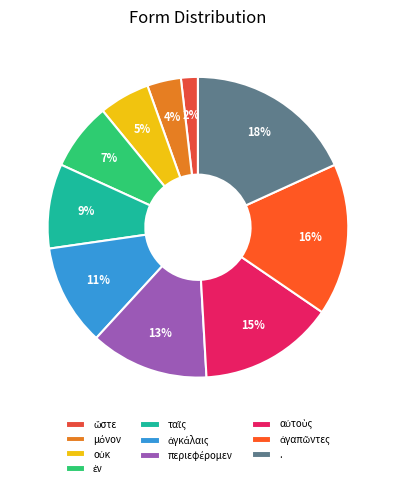

How many slices are in this pie chart?

10